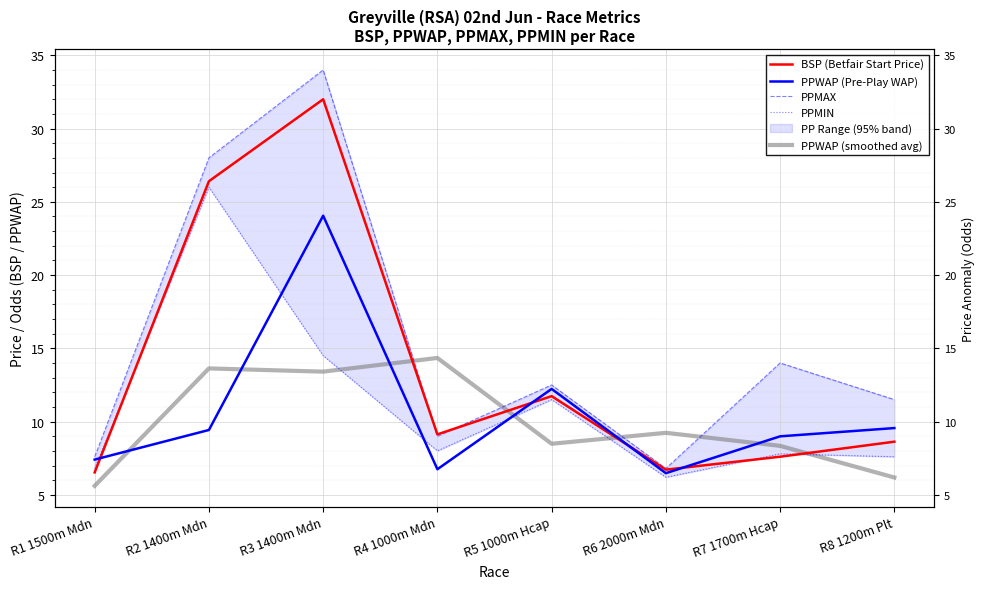

What is the label of the 8th point from the right?

R1 1500m Mdn